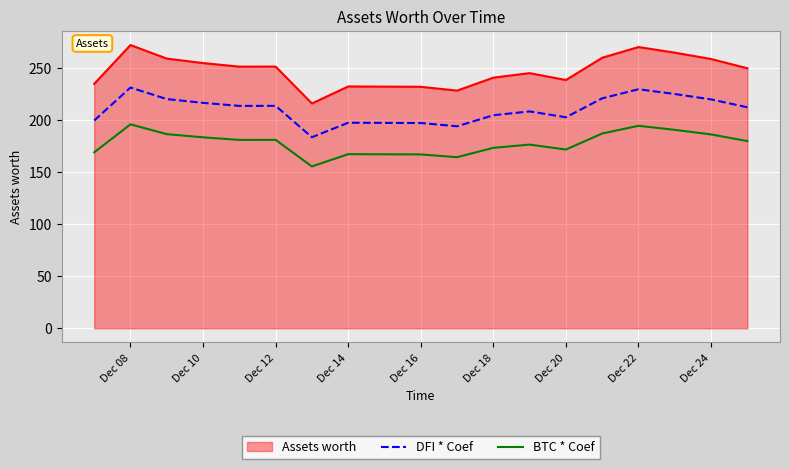

Which series has the largest total across all categories?

Assets worth